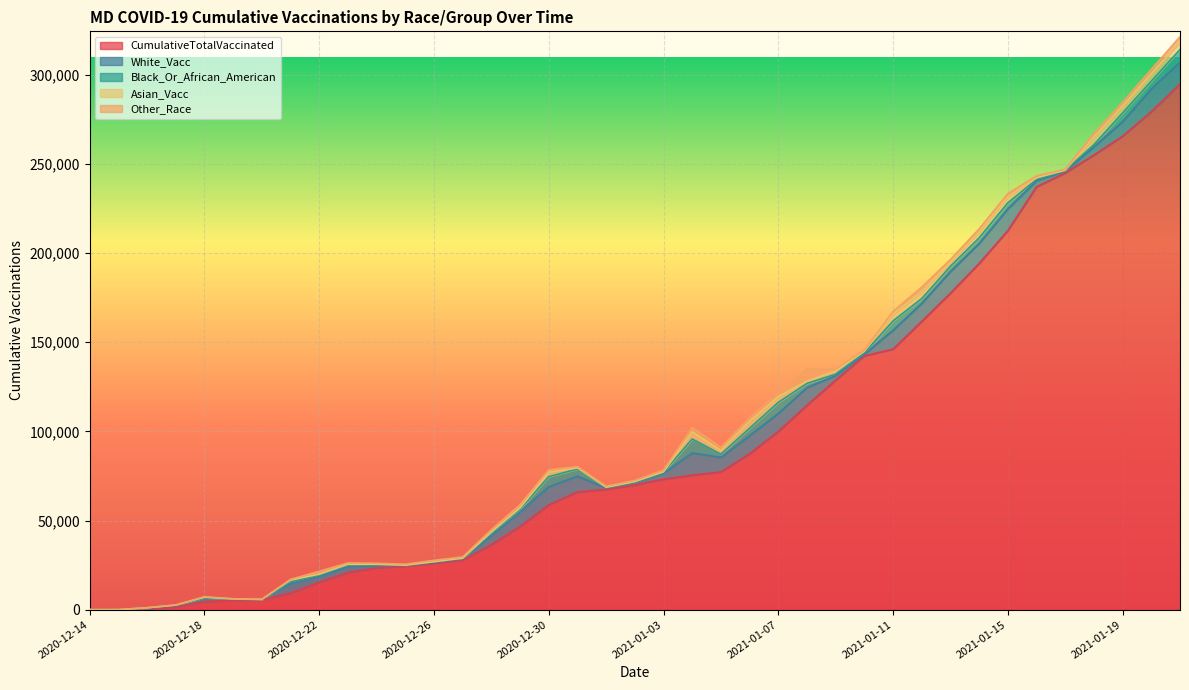

What value does the Asian_Vacc series have at 2021-01-15?

3356